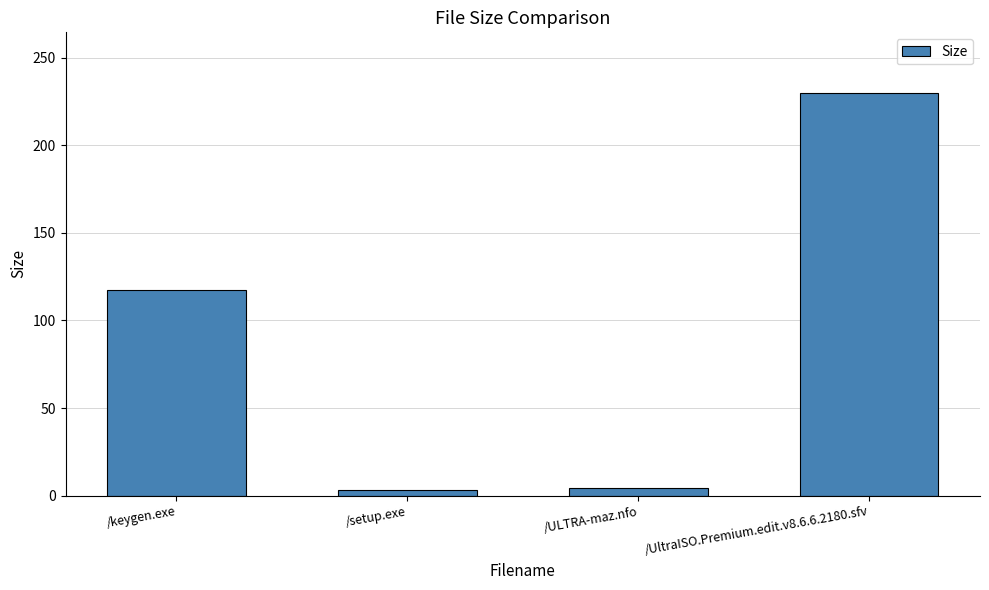

What is the label of the 2nd bar from the right?

/ULTRA-maz.nfo